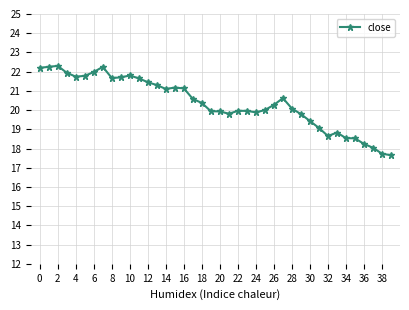

What is the value of the 30th point from the left?

19.8